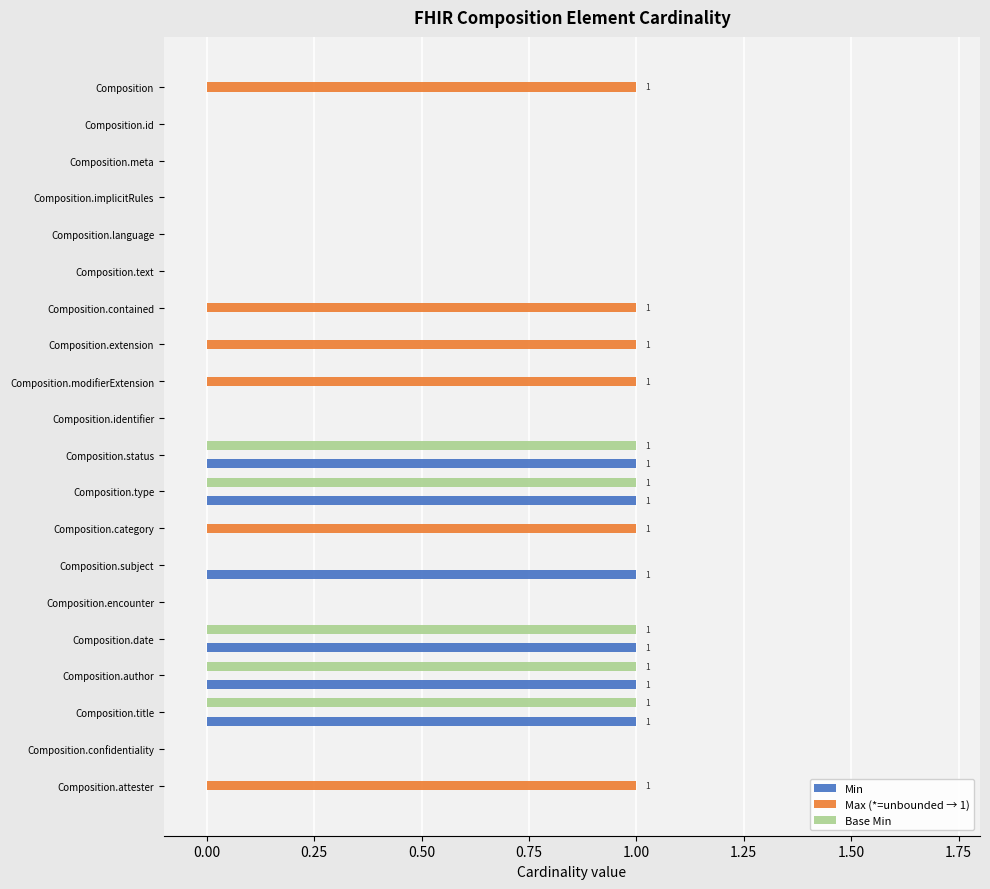

What is the sum of all Base Min values?

5